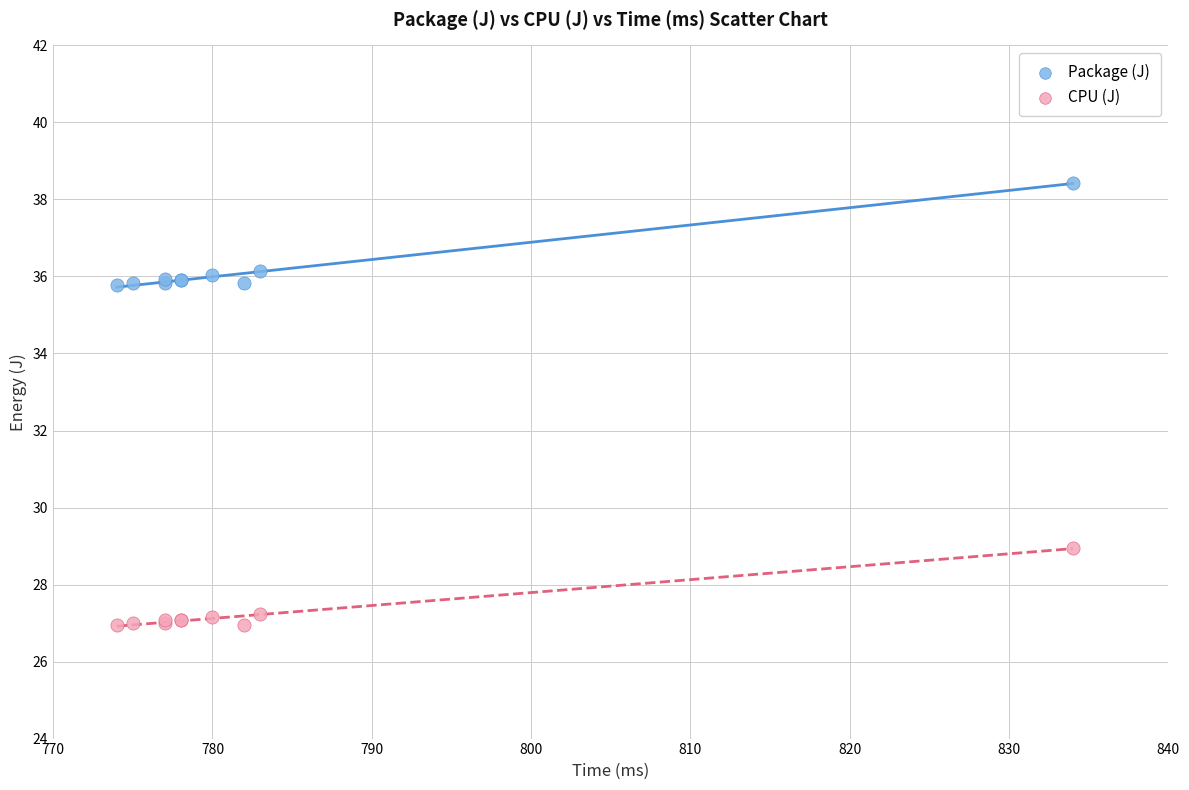

Which series has the largest Y range (max minus min)?

Package (J)